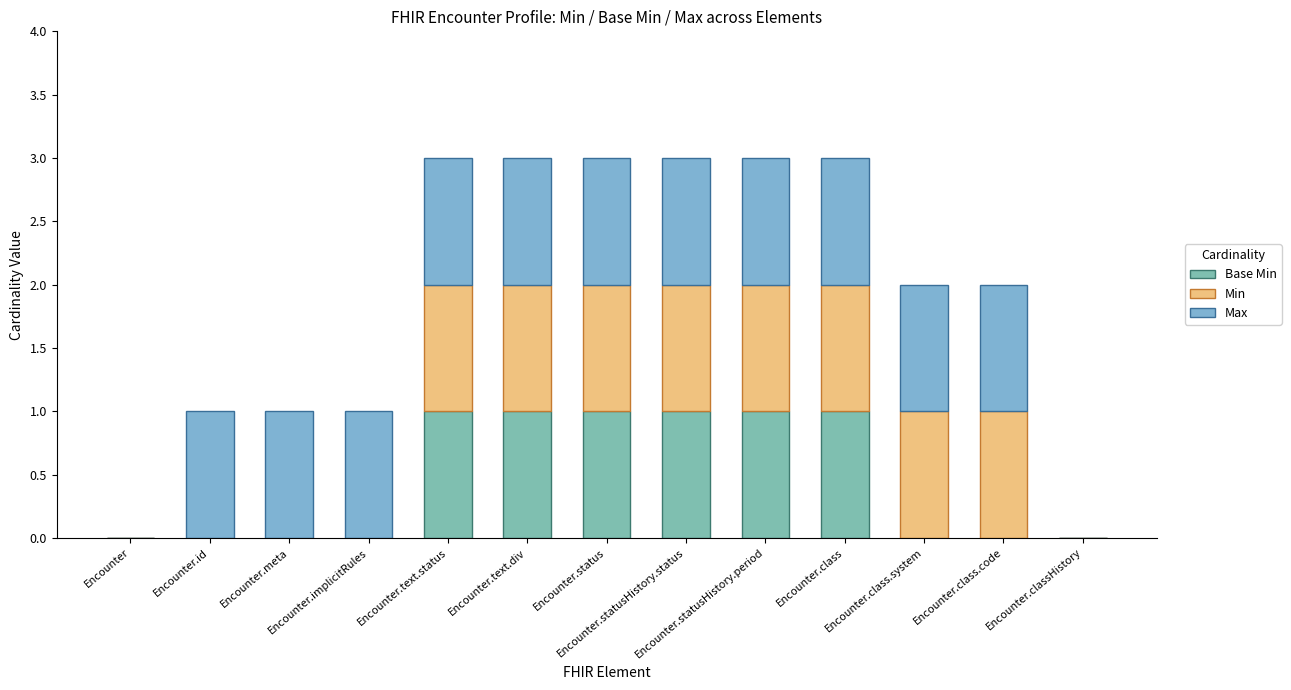

What position from the right is Encounter?

13